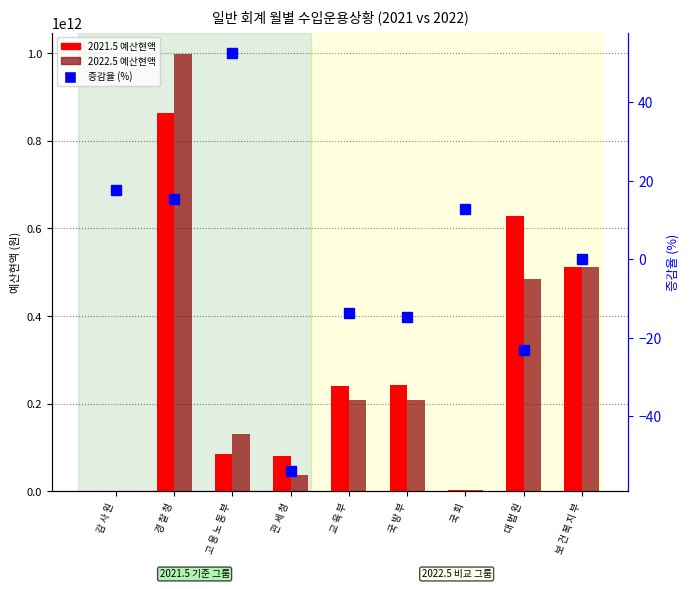

What is the difference between the highest and lowest values at 국 회?

4162999987.1